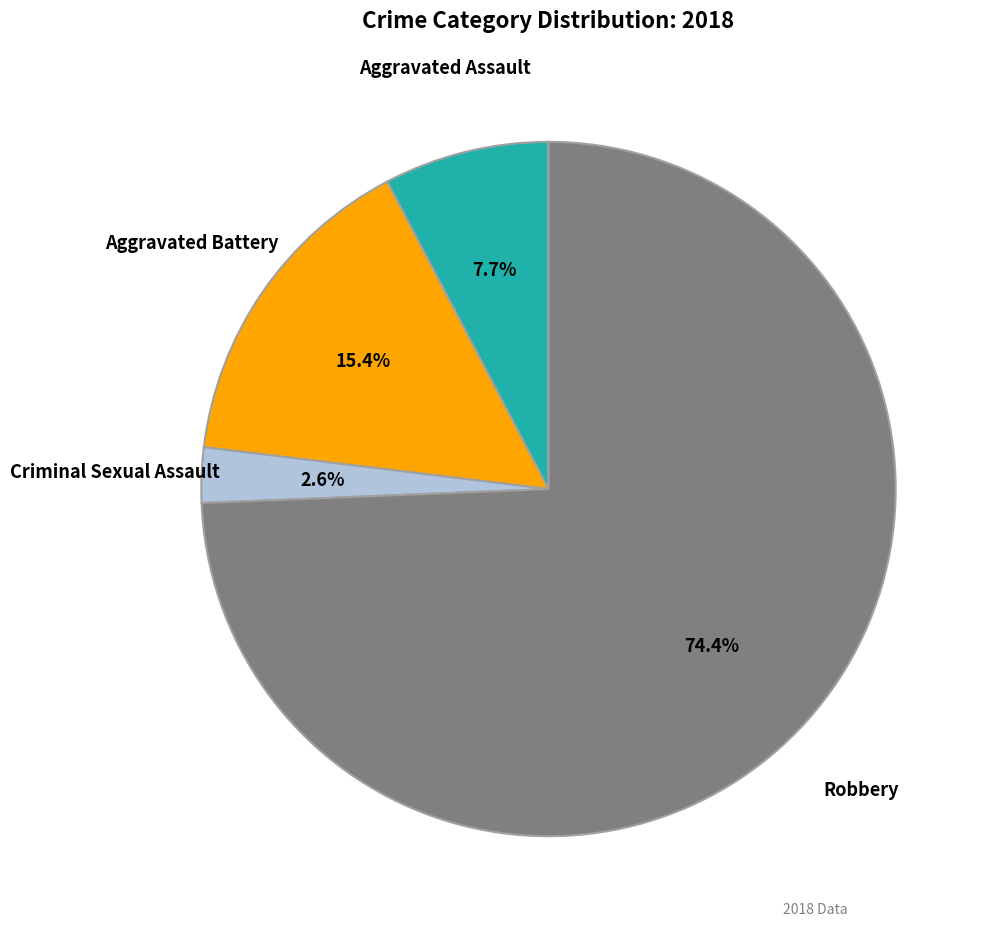

Which category accounts for the majority?

Robbery